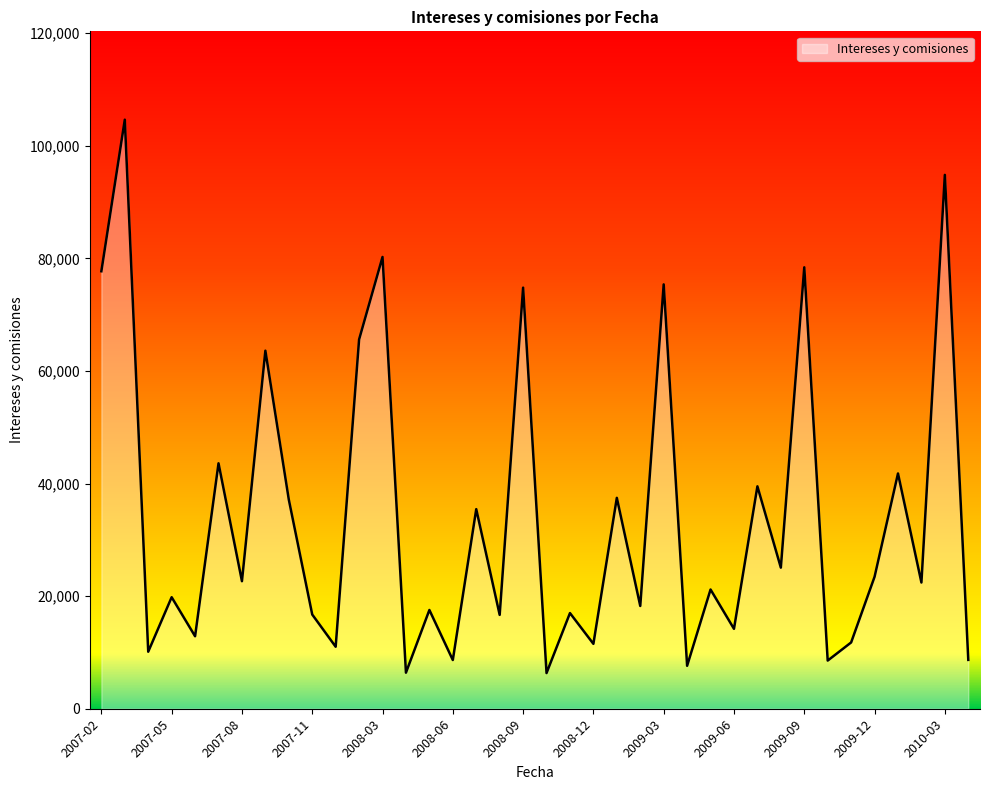

What is the minimum value shown in the chart?

6337.5